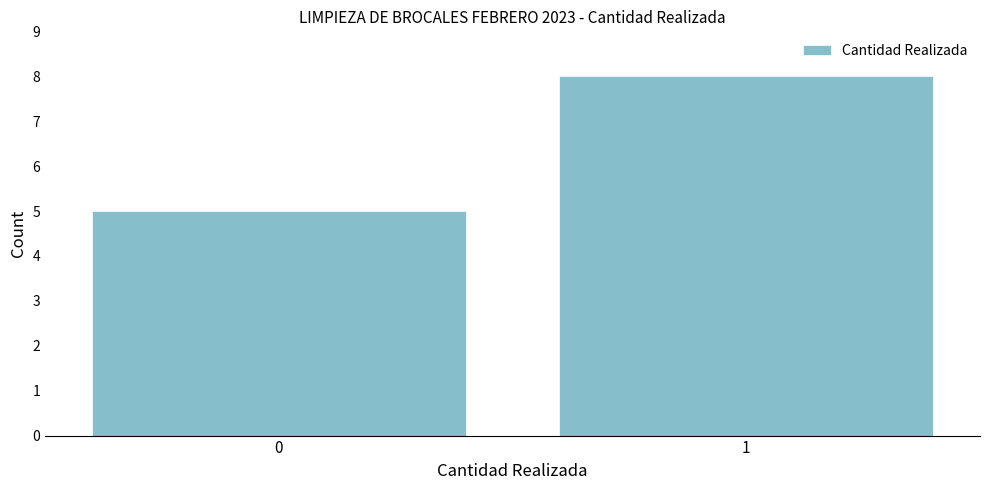

Reading right to left, transcribe all the data shown in this chart.

8	5